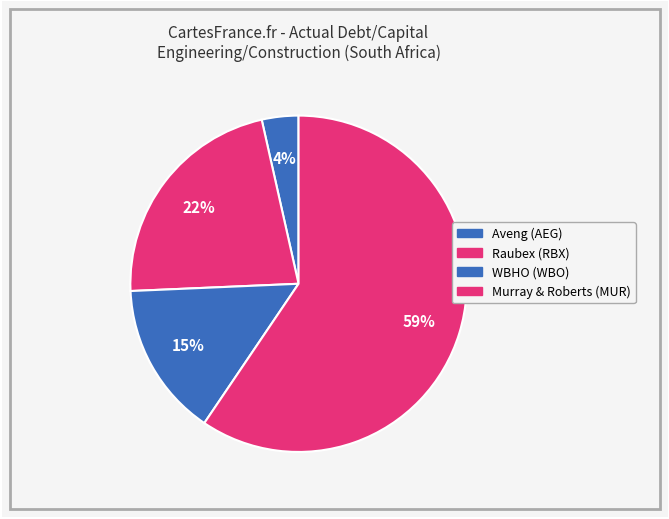

Which slice is the largest?

Murray & Roberts Holdings Limited (JSE:MUR)